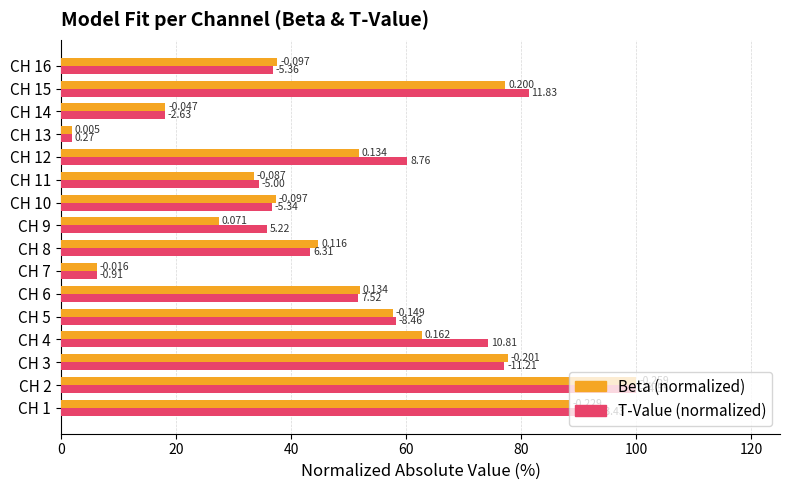

What is the maximum value for T-Value (normalized)?

100.0